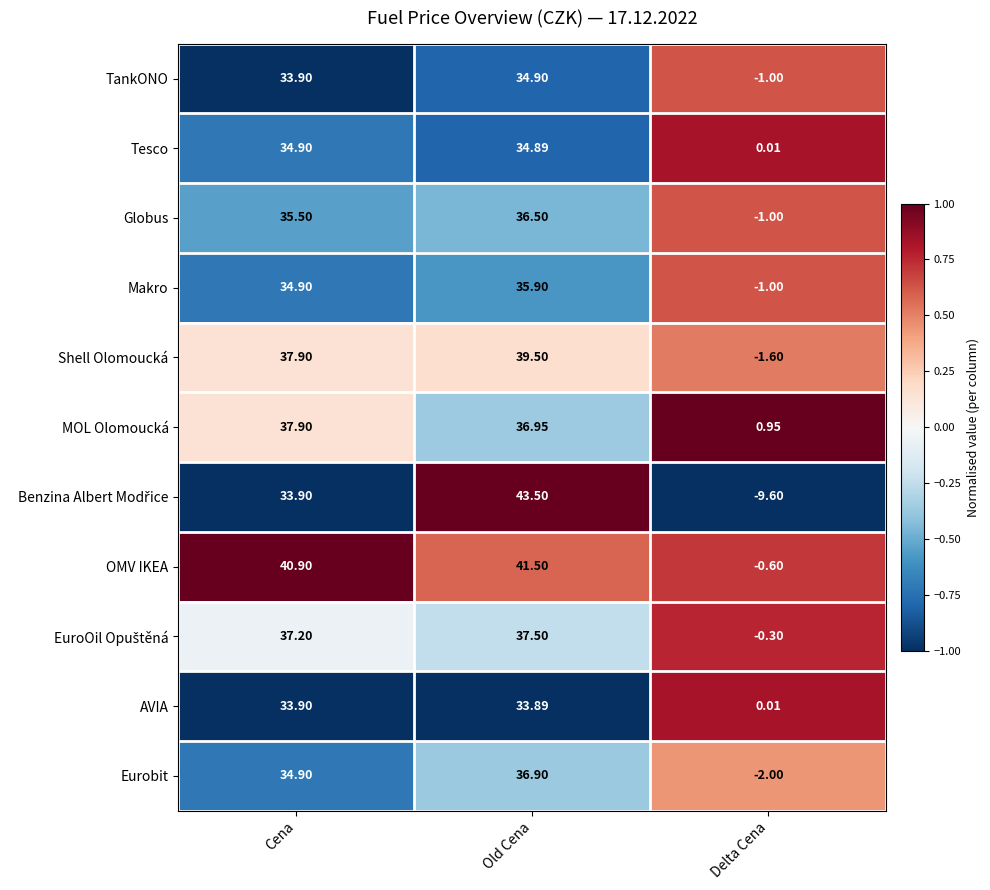

At which category is the sum across all series the highest?

Old Cena